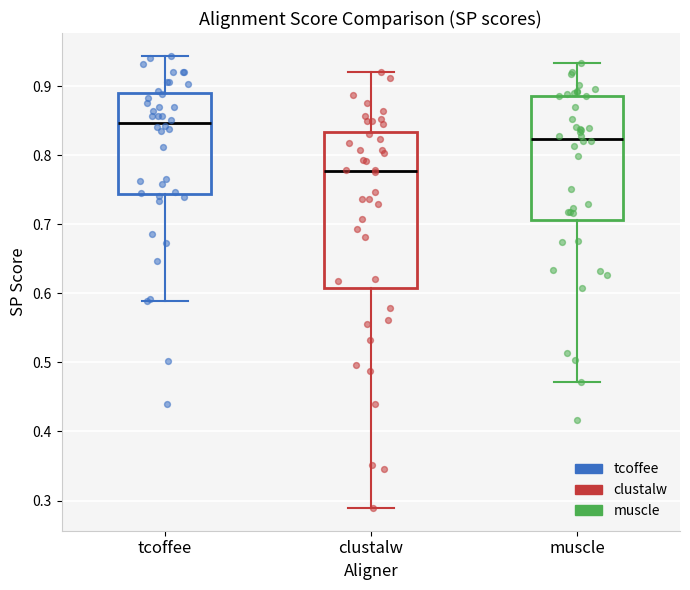

Which box is the tallest, from its lower edge to its upper edge?

clustalw